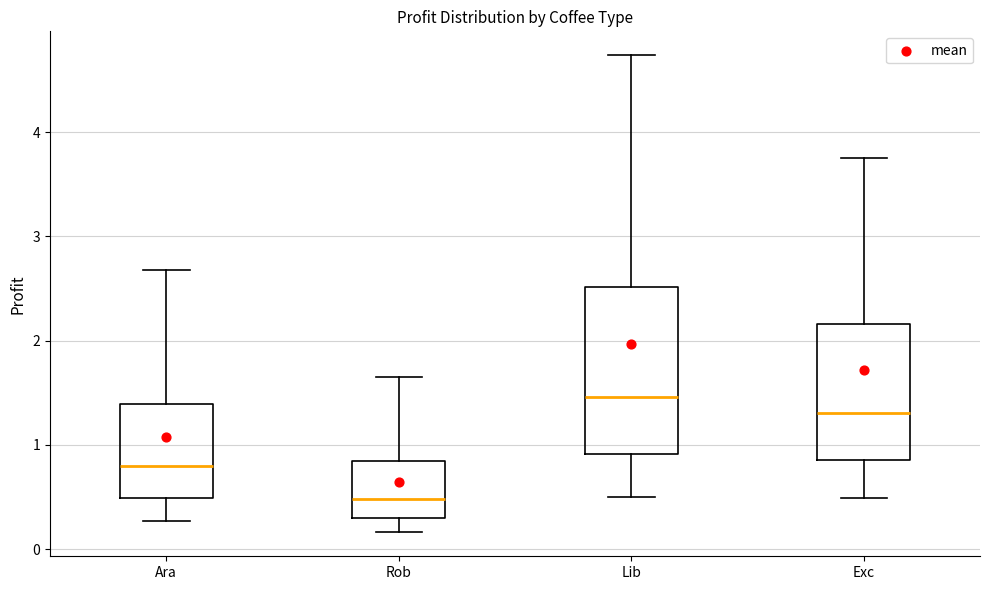

Which box has the highest median line?

Lib